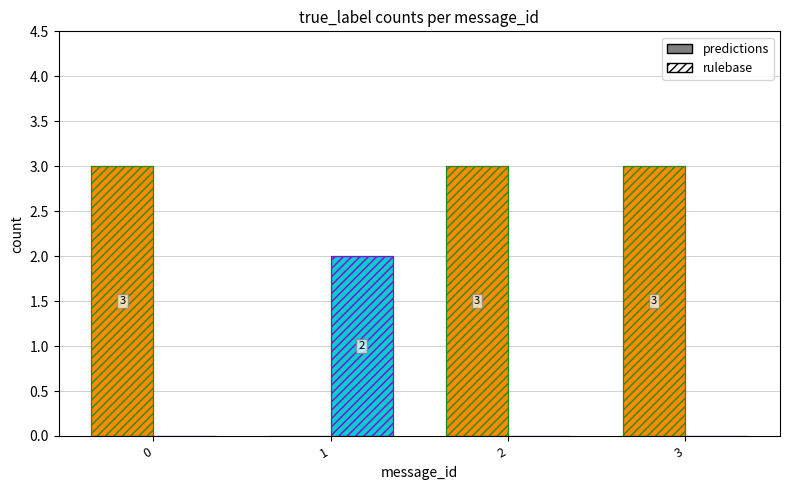

Does the chart contain stacked bars?

No